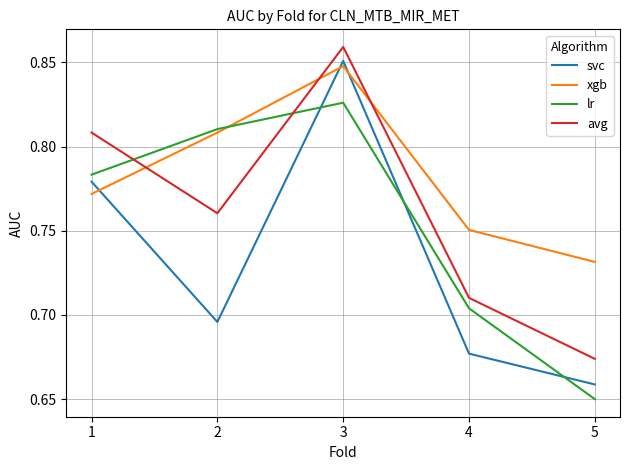

How many lines are shown in the chart?

4